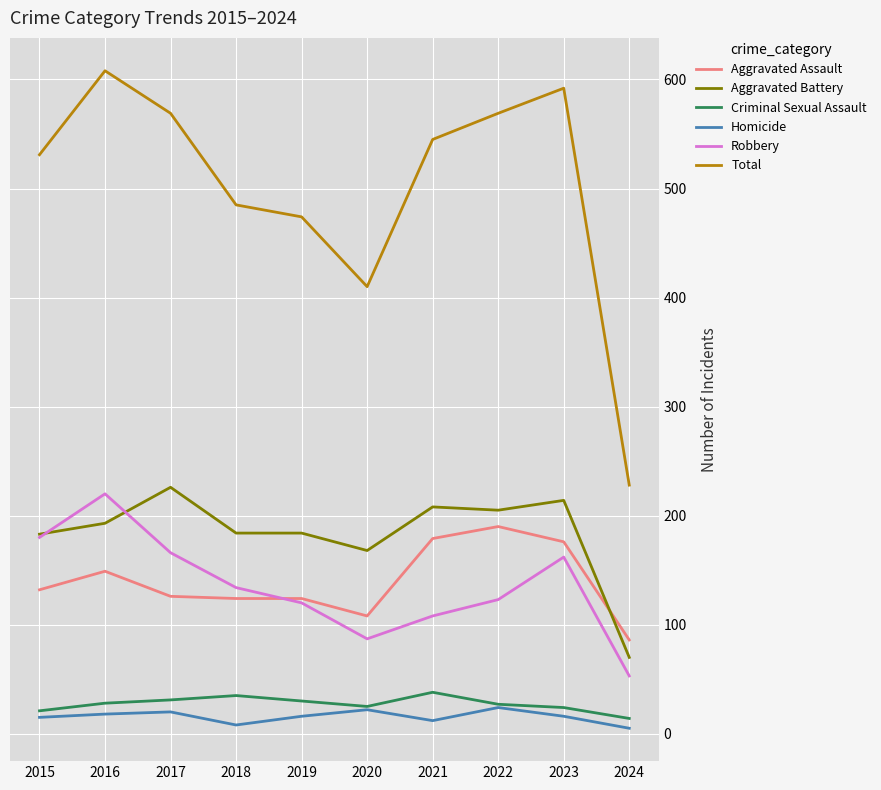

What is the lowest value of the Total series?

228